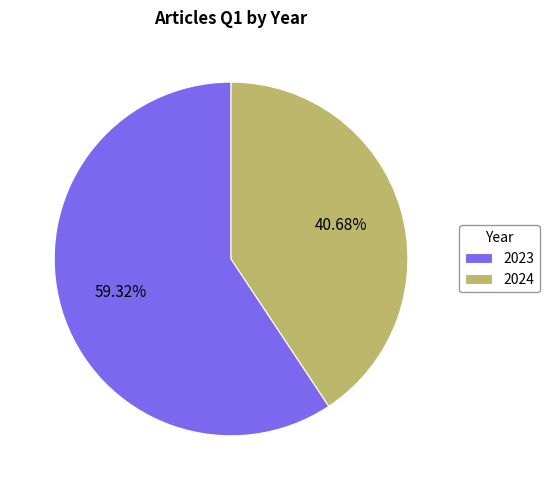

The 2023 slice represents 59% of the pie. True or false?

True